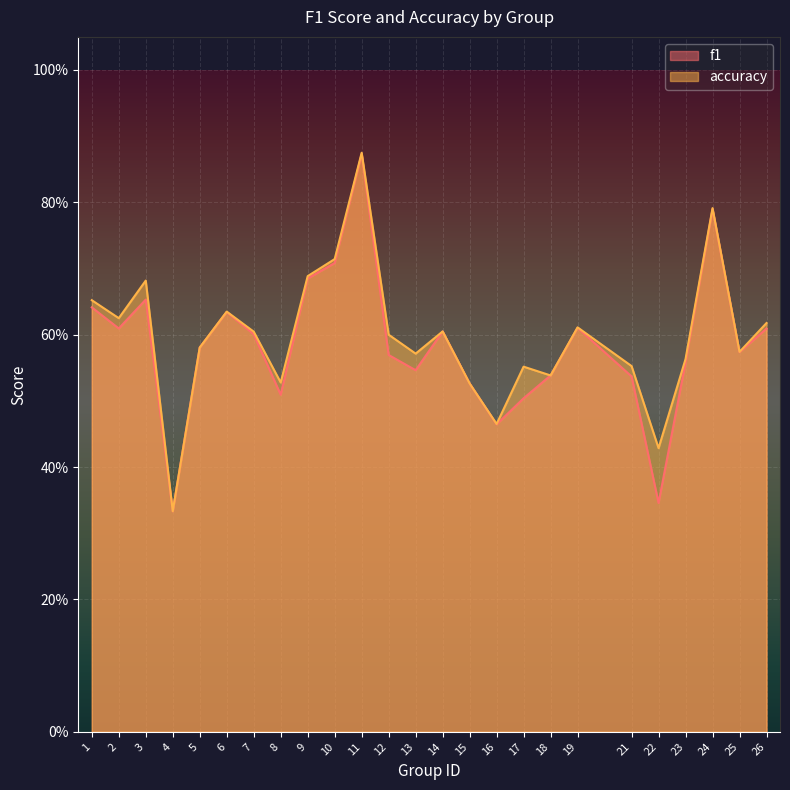

The accuracy series shows 0.3 at 2. True or false?

False